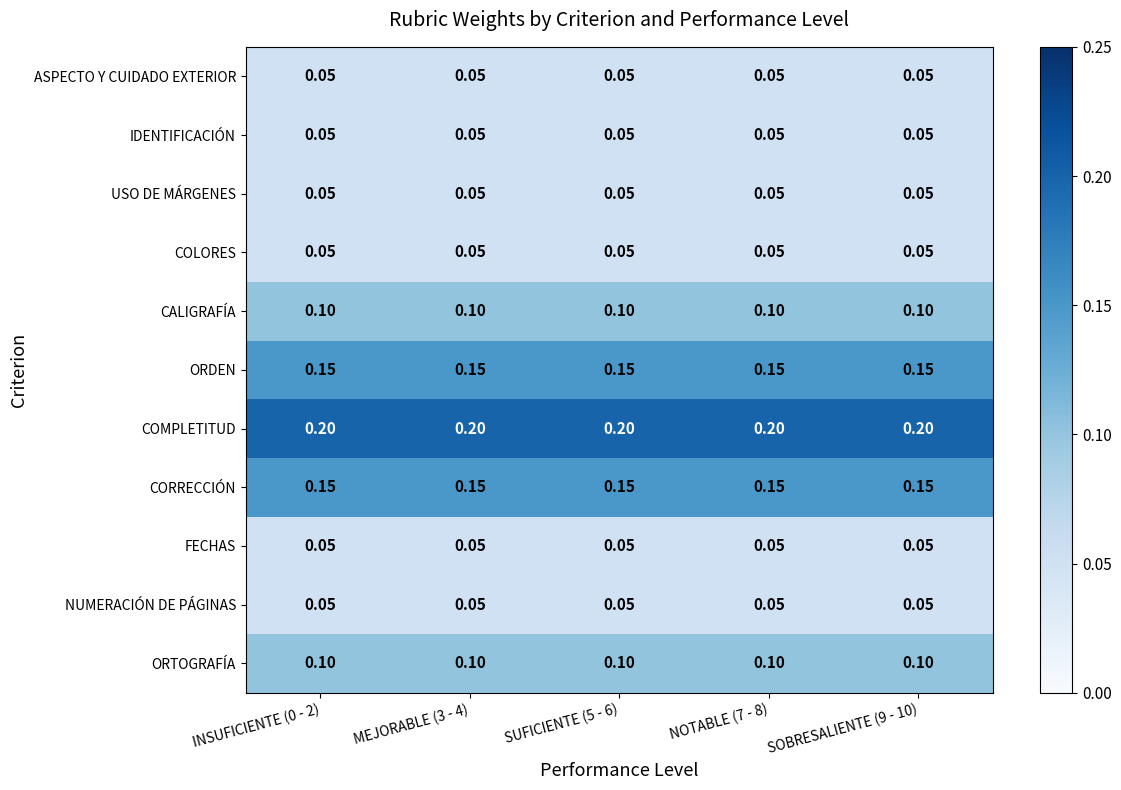

Is the value of ORDEN at NOTABLE (7 - 8) greater than the value of COMPLETITUD at MEJORABLE (3 - 4)?

No